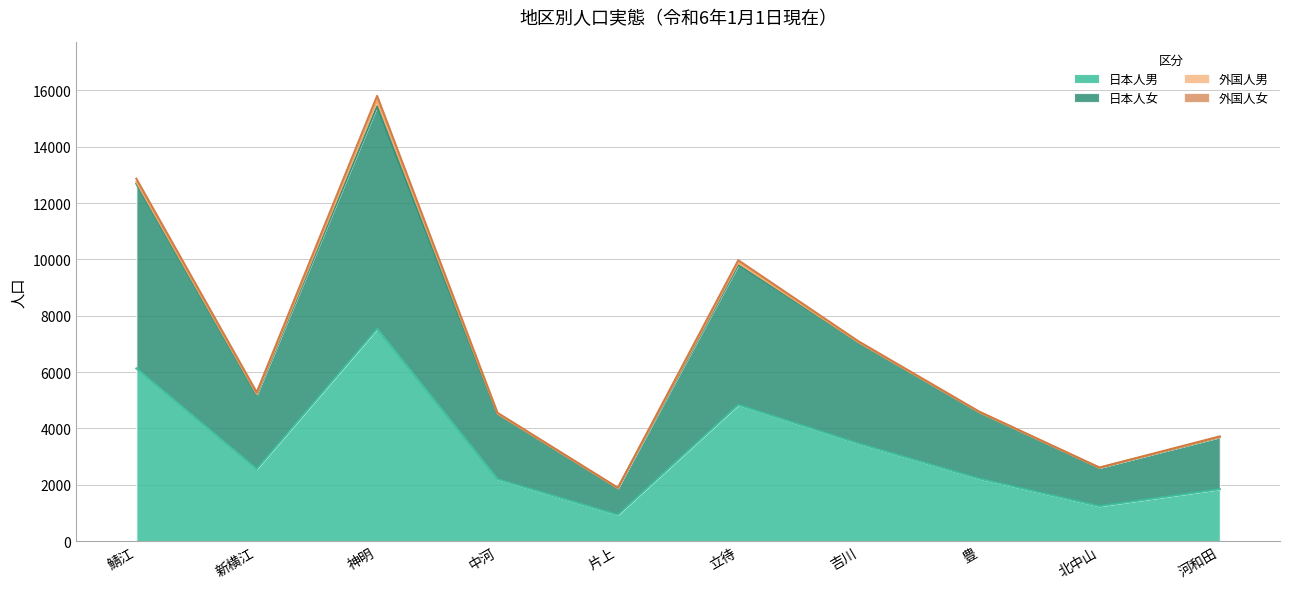

What is the minimum value for 日本人男?

933